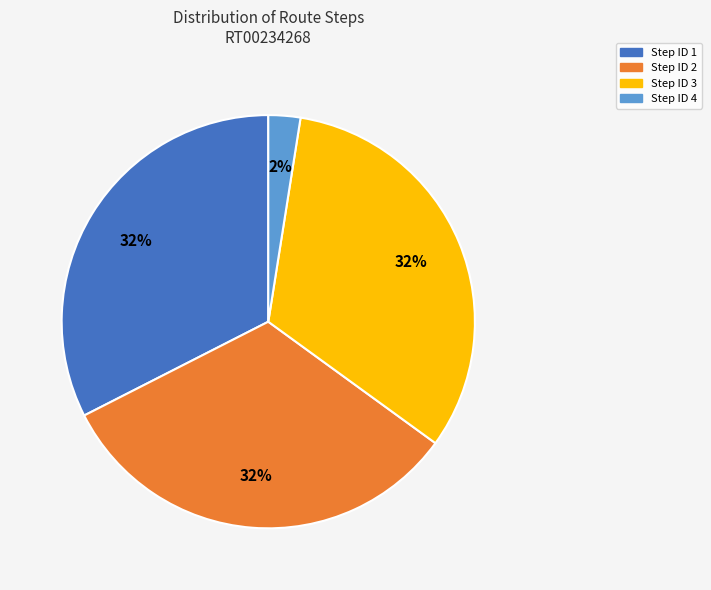

Count the number of slices in the pie.

4